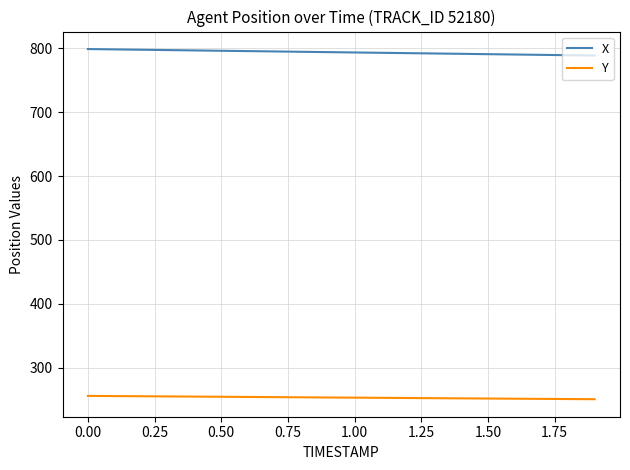

Rank the series by their average value, from highest to lowest.

X, Y